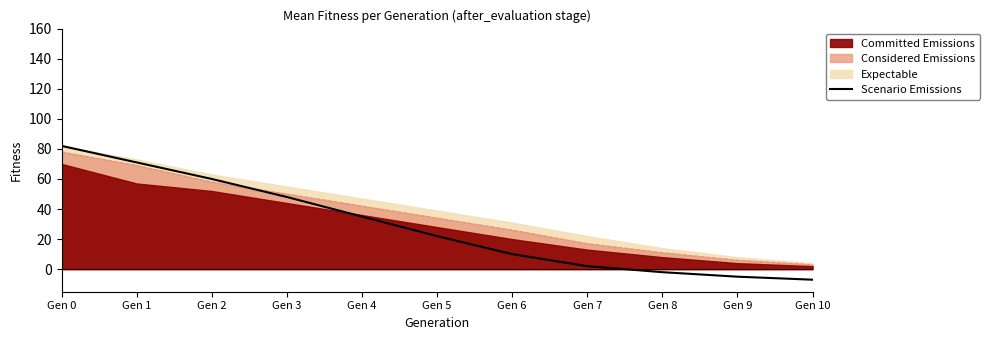

Rank the categories by value from highest to lowest.

Gen 0, Gen 1, Gen 2, Gen 3, Gen 4, Gen 5, Gen 6, Gen 7, Gen 8, Gen 9, Gen 10